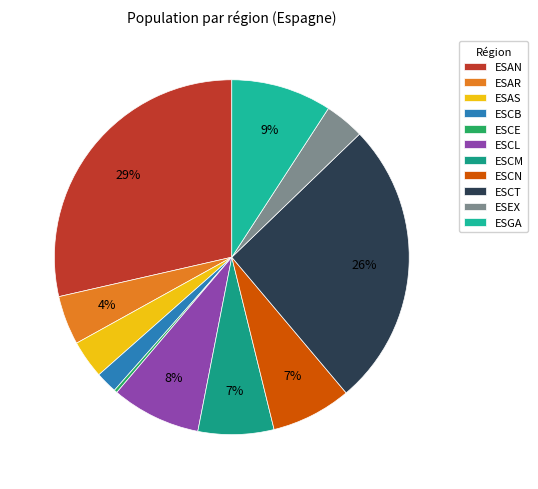

What is the change in value from ESAR to ESCL?

+1080257